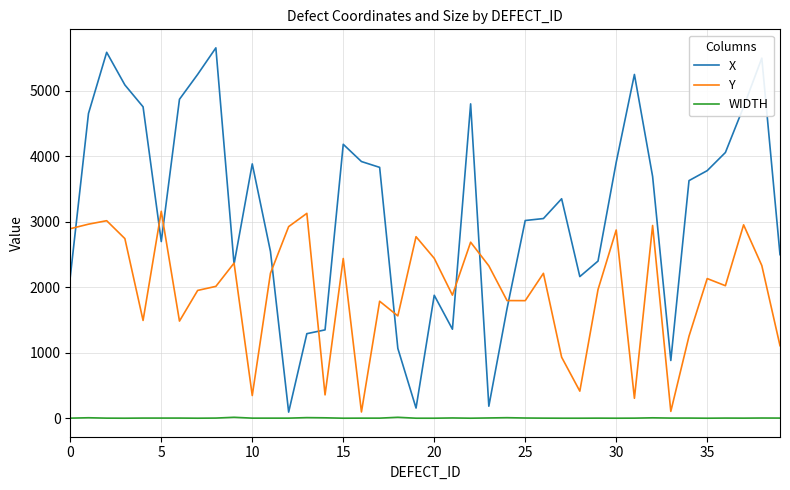

True or false: X has more than 2 interior local peaks.

True